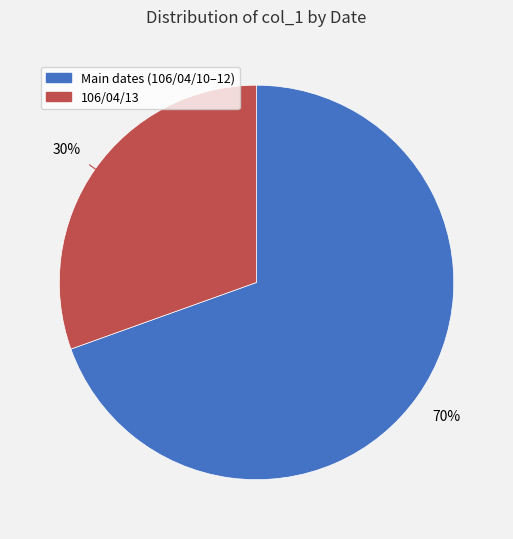

What is the largest slice in the pie chart?

Main dates (106/04/10–12)